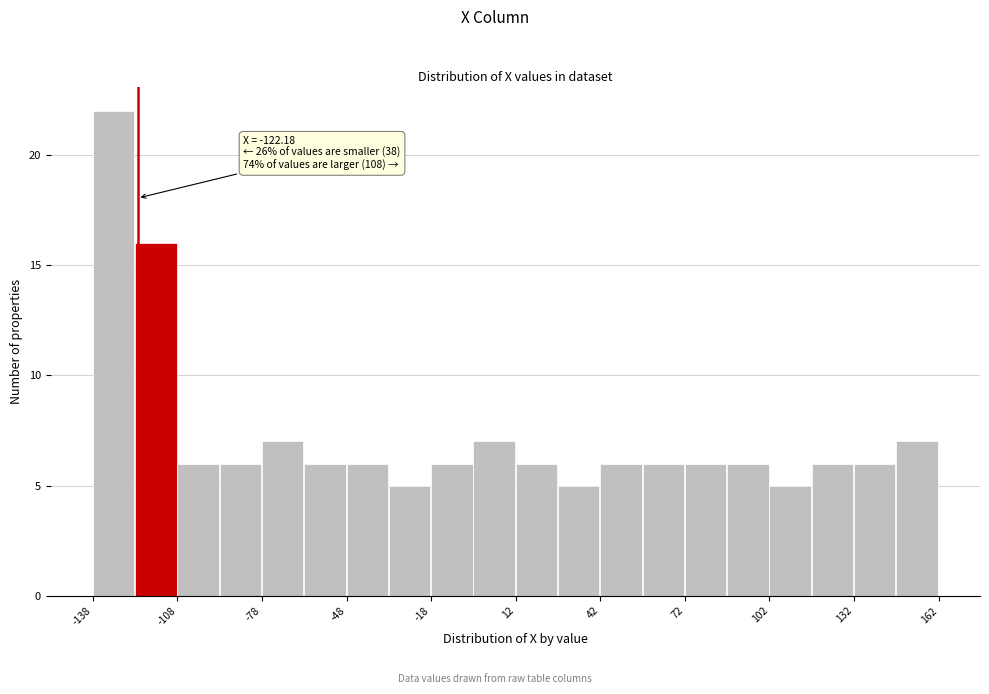

Around what value on the x-axis is the tallest bar? Give the approximate position of its centre, as read against the axis.

-130